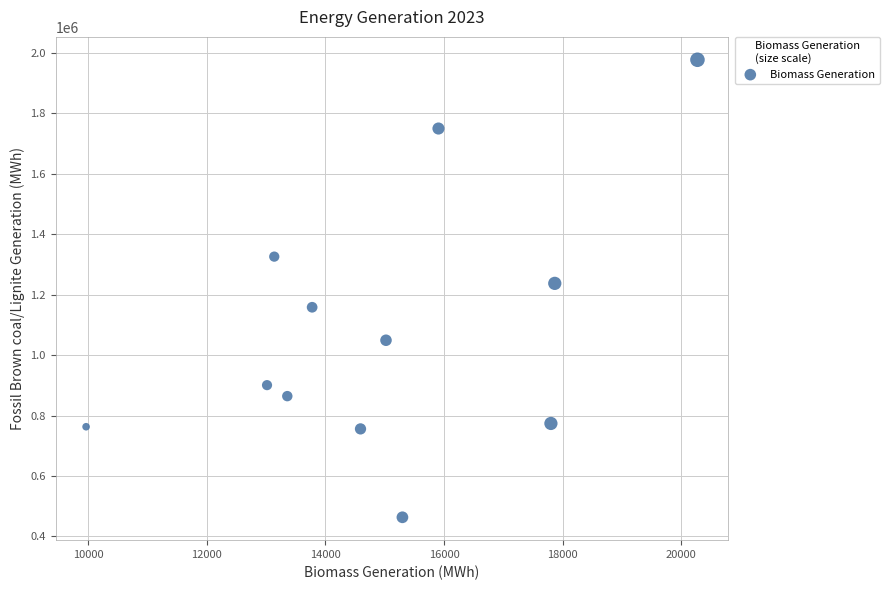

What Y value in the scatter plot is closest to 1219773?

1236817